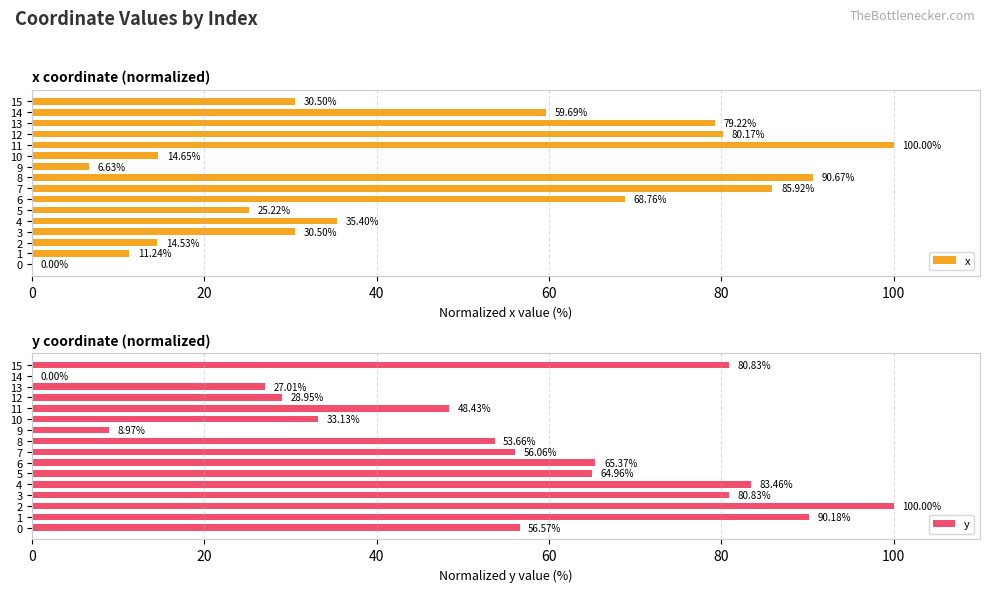

Are the bars grouped side by side (vs. stacked)?

Yes